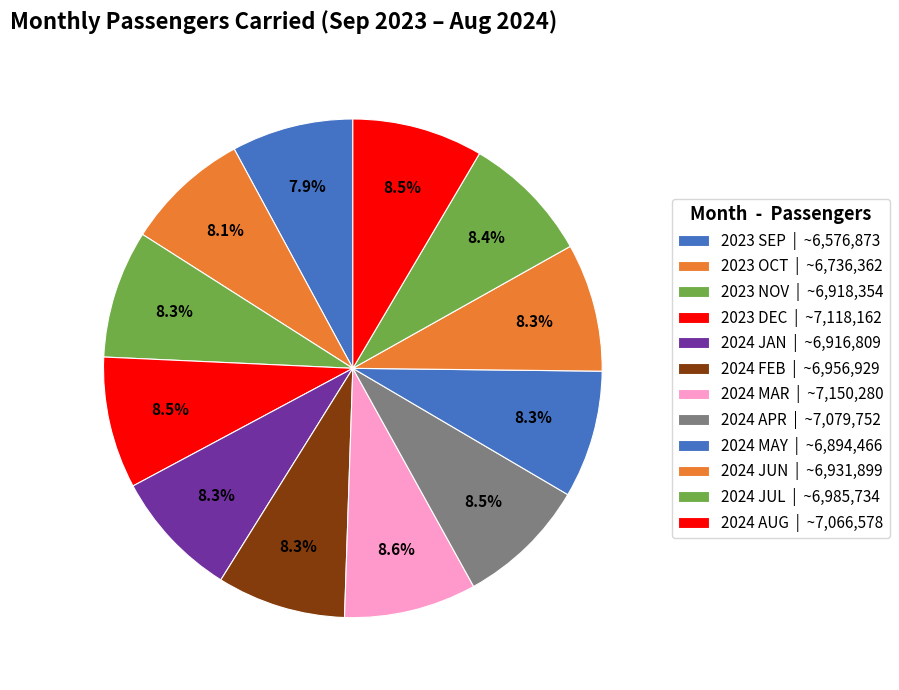

To the nearest percent, what percentage of the pie is 2024 AUG?

8%